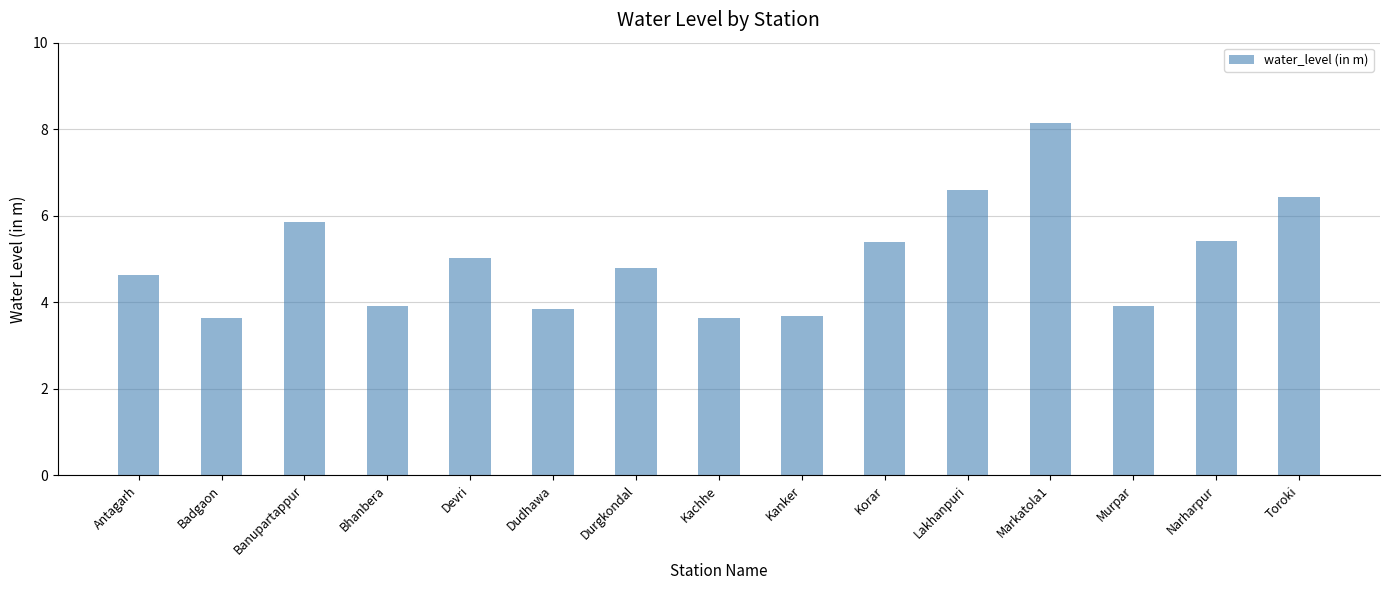

The chart shows a value of 10.9 at Toroki. True or false?

False